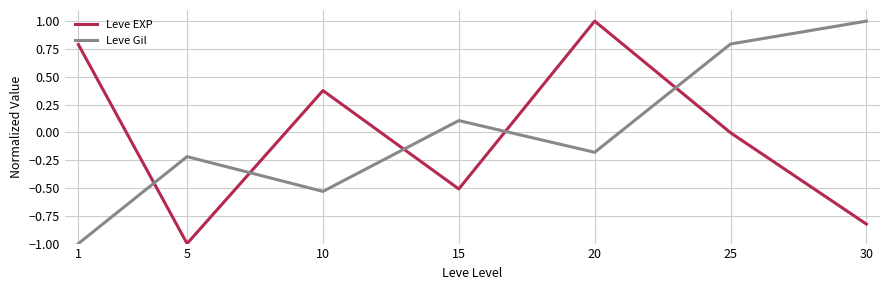

At which label does Leve EXP reach its peak?

20